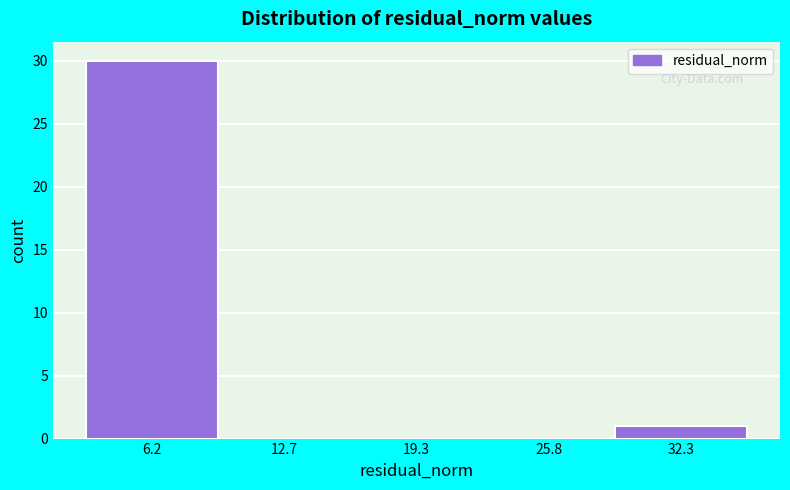

Reading left to right, transcribe this chart: for each bar, give the range it covers on the x-axis and its height. Neither the bar edges nor the heights are printed on the chart, so give them approximately, as read against the axes.

3 to 9: 30
9 to 16: 0
16 to 23: 0
23 to 29: 0
29 to 36: 1